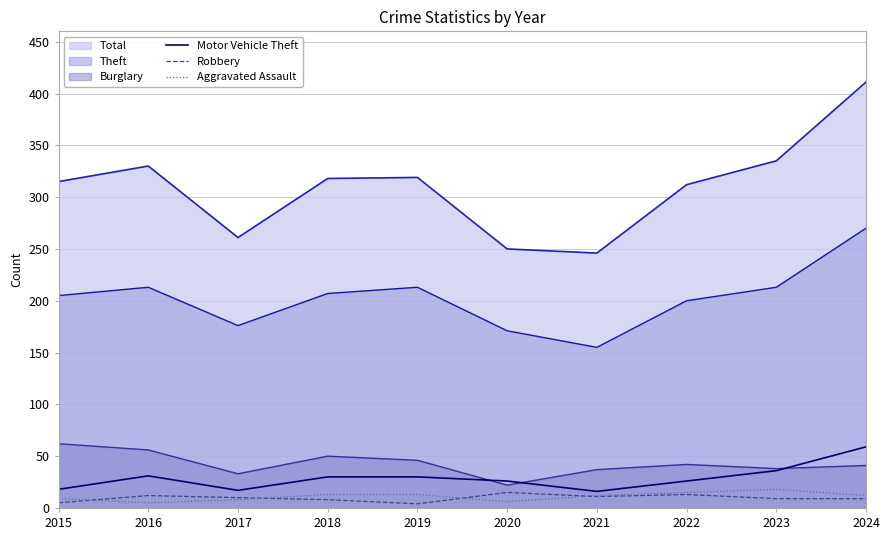

True or false: Aggravated Assault and Motor Vehicle Theft intersect in this chart.

False